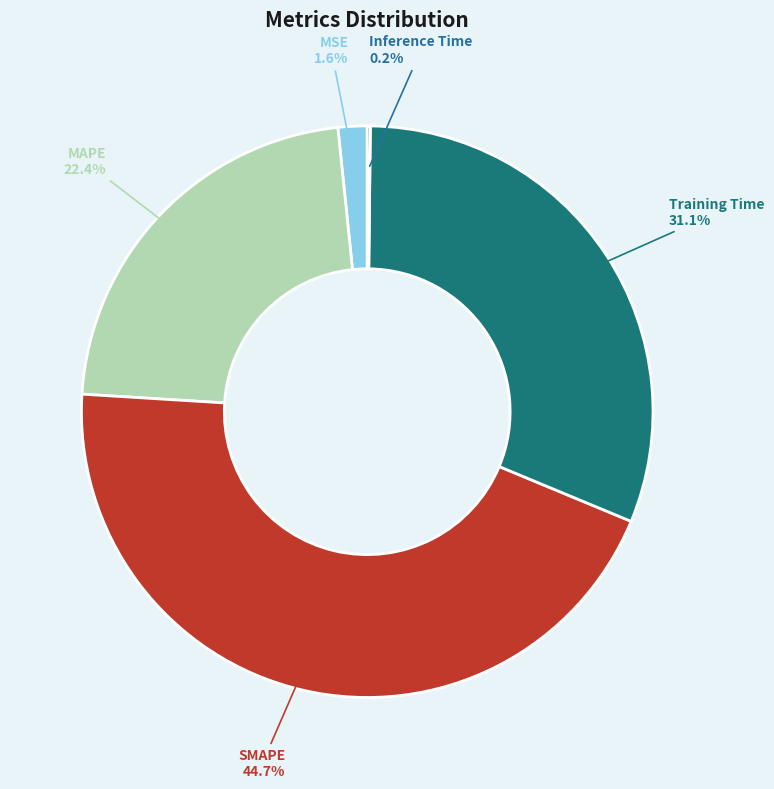

Does any single category account for the majority?

No